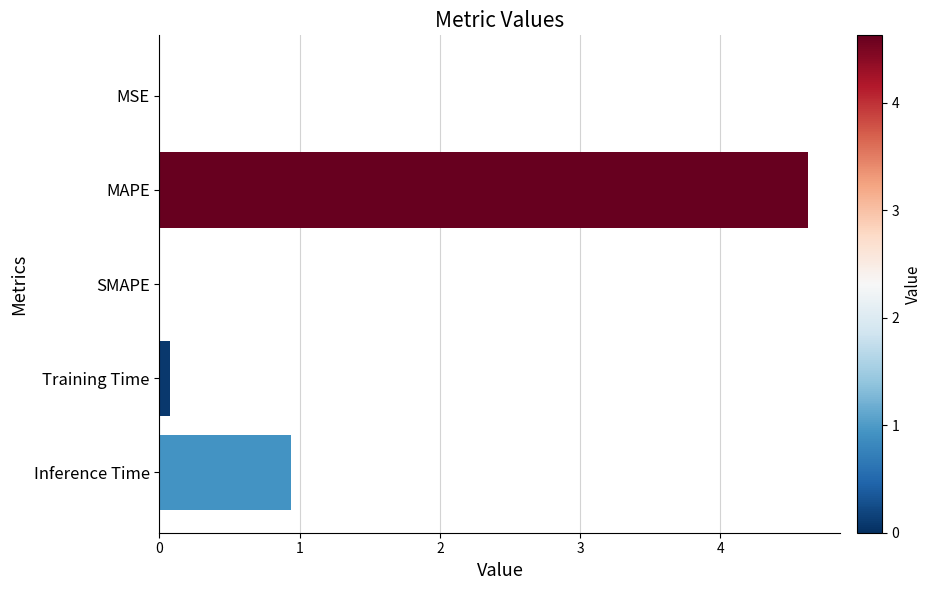

What is the sum of the values at SMAPE and MAPE?

4.6